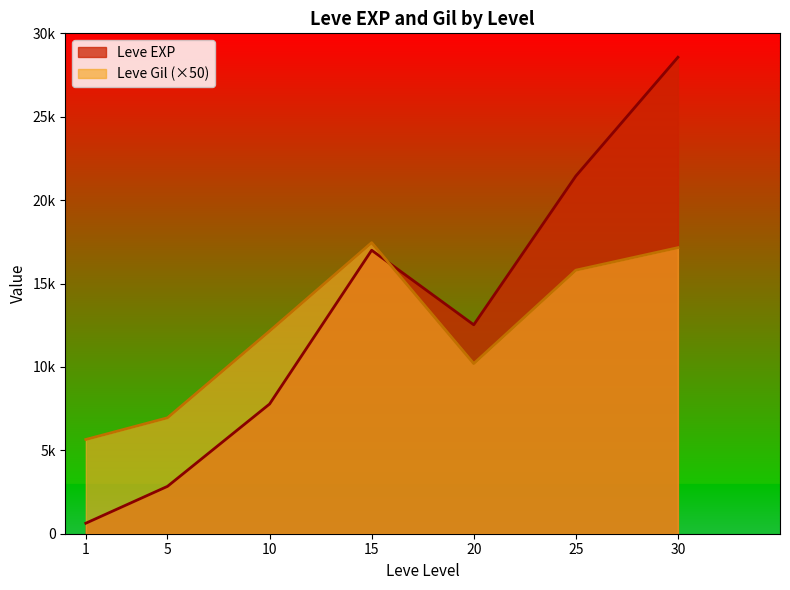

Does the chart display data point markers on the line(s)?

No